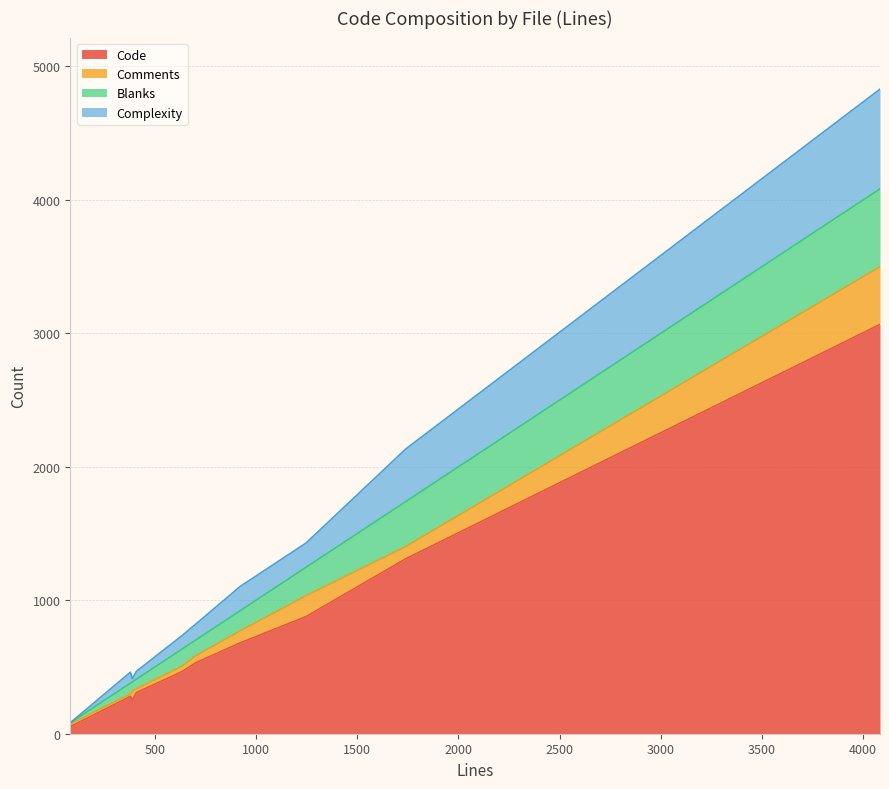

The Code series shows 280 at 379. True or false?

True